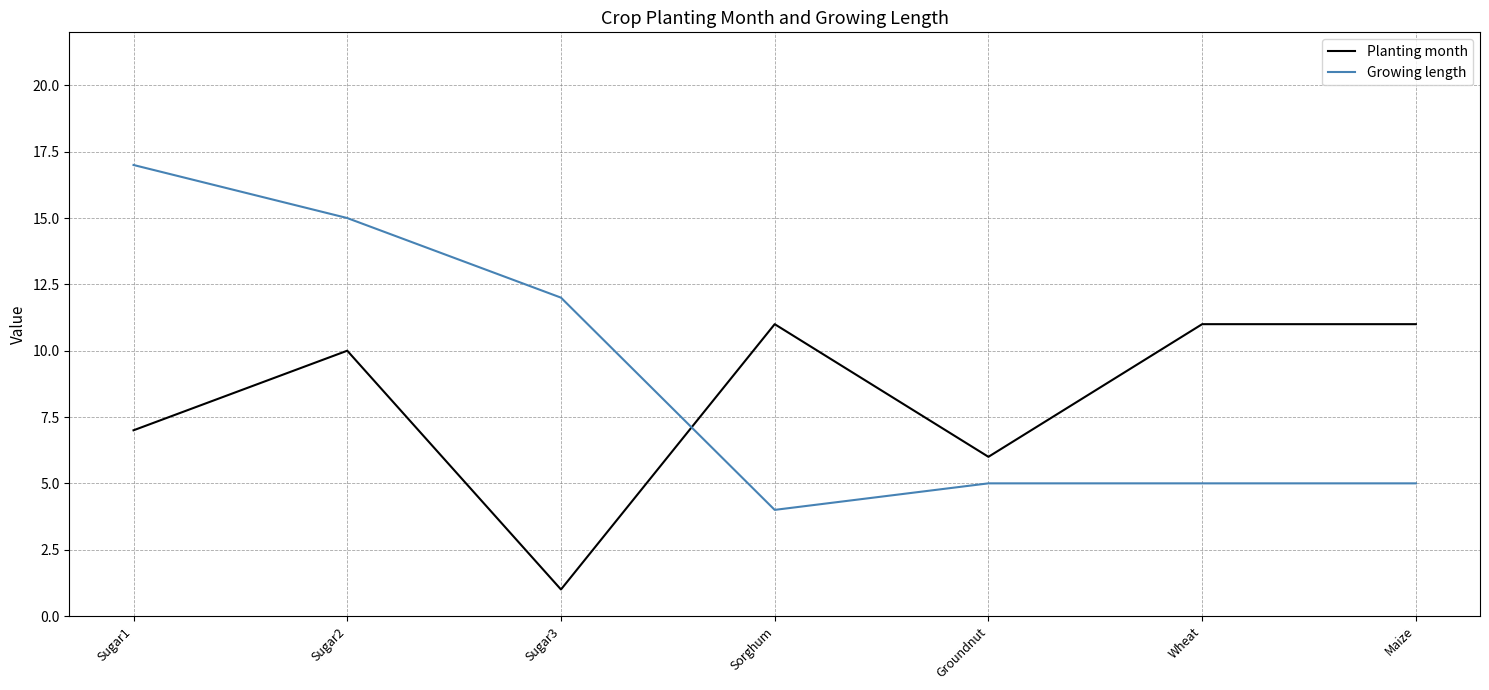

Read the Growing length value at Groundnut, to the nearest 5.

5